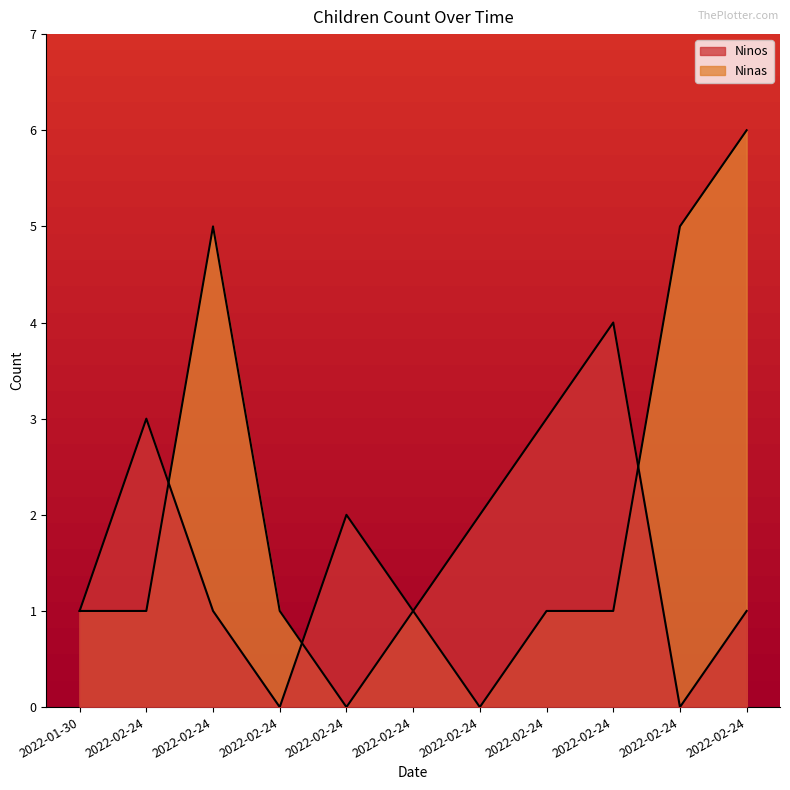

What is the total value across all series at 2022-02-24?

4